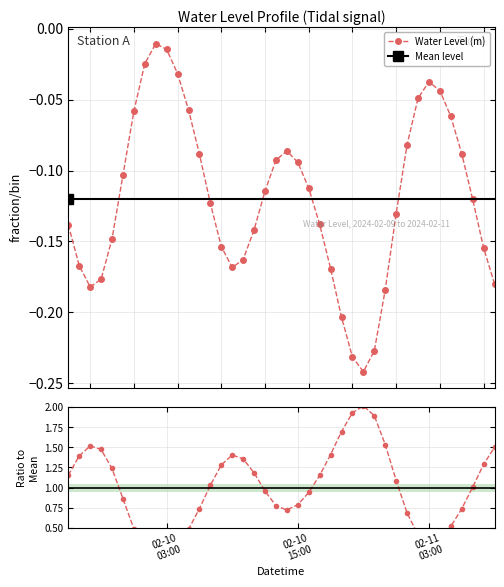

Reading left to right, transcribe all the data shown in this chart.

1.2	1.4	1.5	1.5	1.2	0.9	0.5	0.2	0.1	0.1	0.3	0.5	0.7	1.0	1.3	1.4	1.4	1.2	1.0	0.8	0.7	0.8	0.9	1.2	1.4	1.7	1.9	2.0	1.9	1.5	1.1	0.7	0.4	0.3	0.4	0.5	0.7	1.0	1.3	1.5